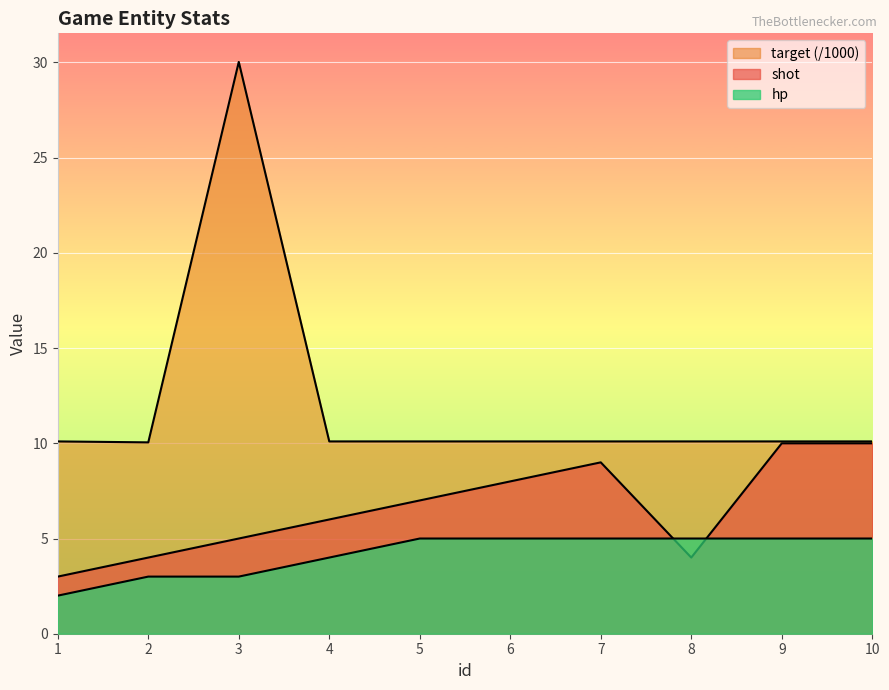

What is the value of the hp point at the 9th from the left?

5.0